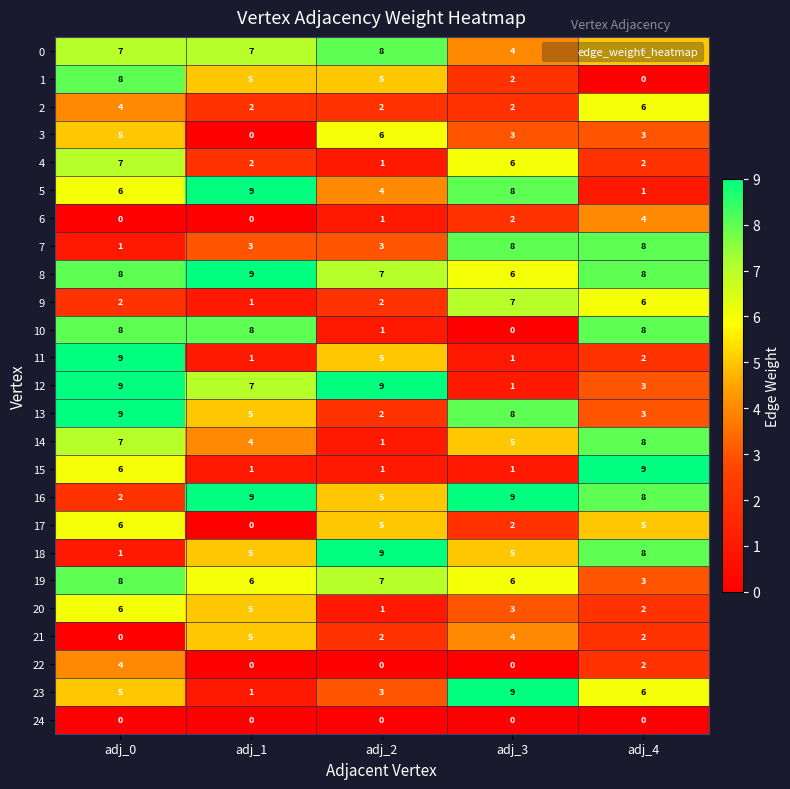

Is the value of 9 at adj_1 greater than the value of 10 at adj_0?

No